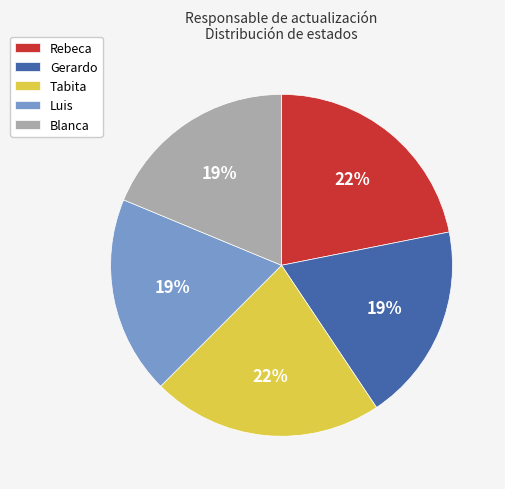

Approximately how many times larger is the value at Luis compared to Blanca?

1.0